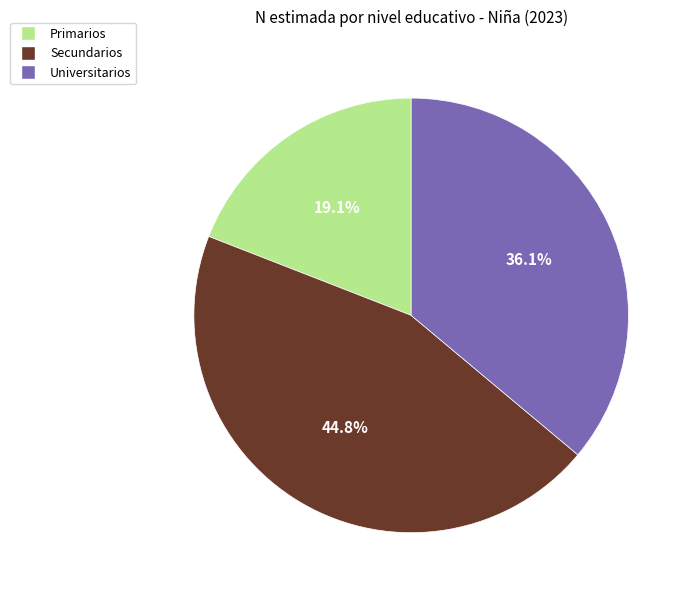

Rank the categories by value from lowest to highest.

Primarios, Universitarios, Secundarios